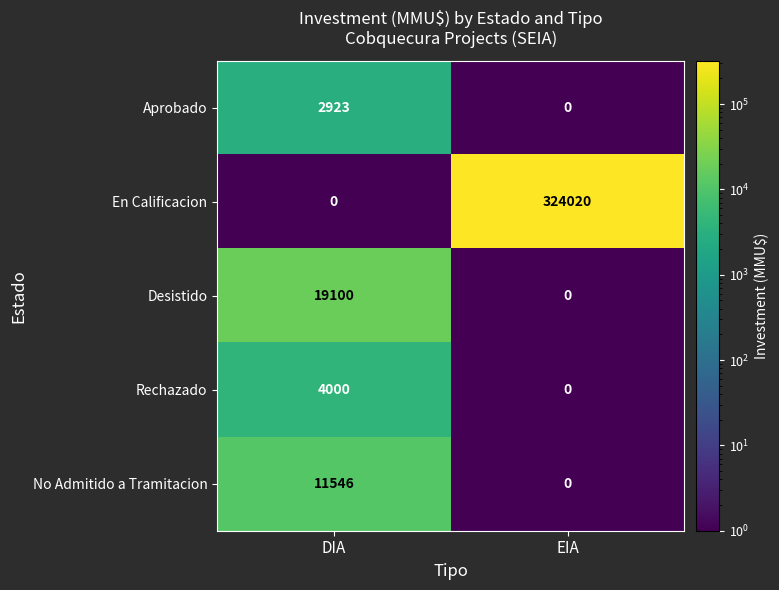

The value of Aprobado at DIA is 5048. True or false?

False